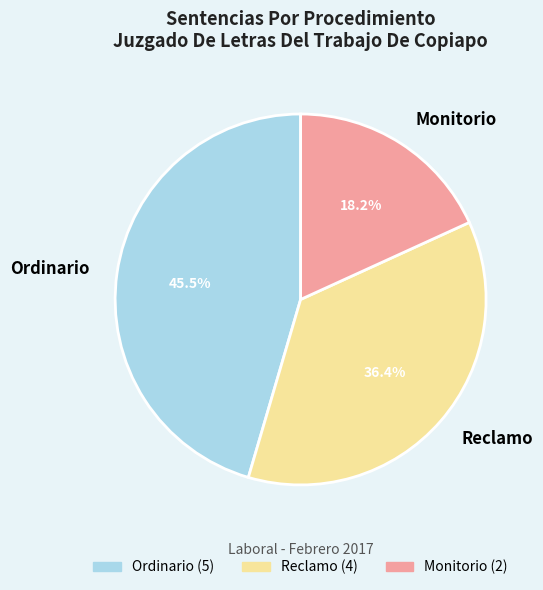

To the nearest percent, what is the combined percentage of Reclamo and Monitorio?

55%